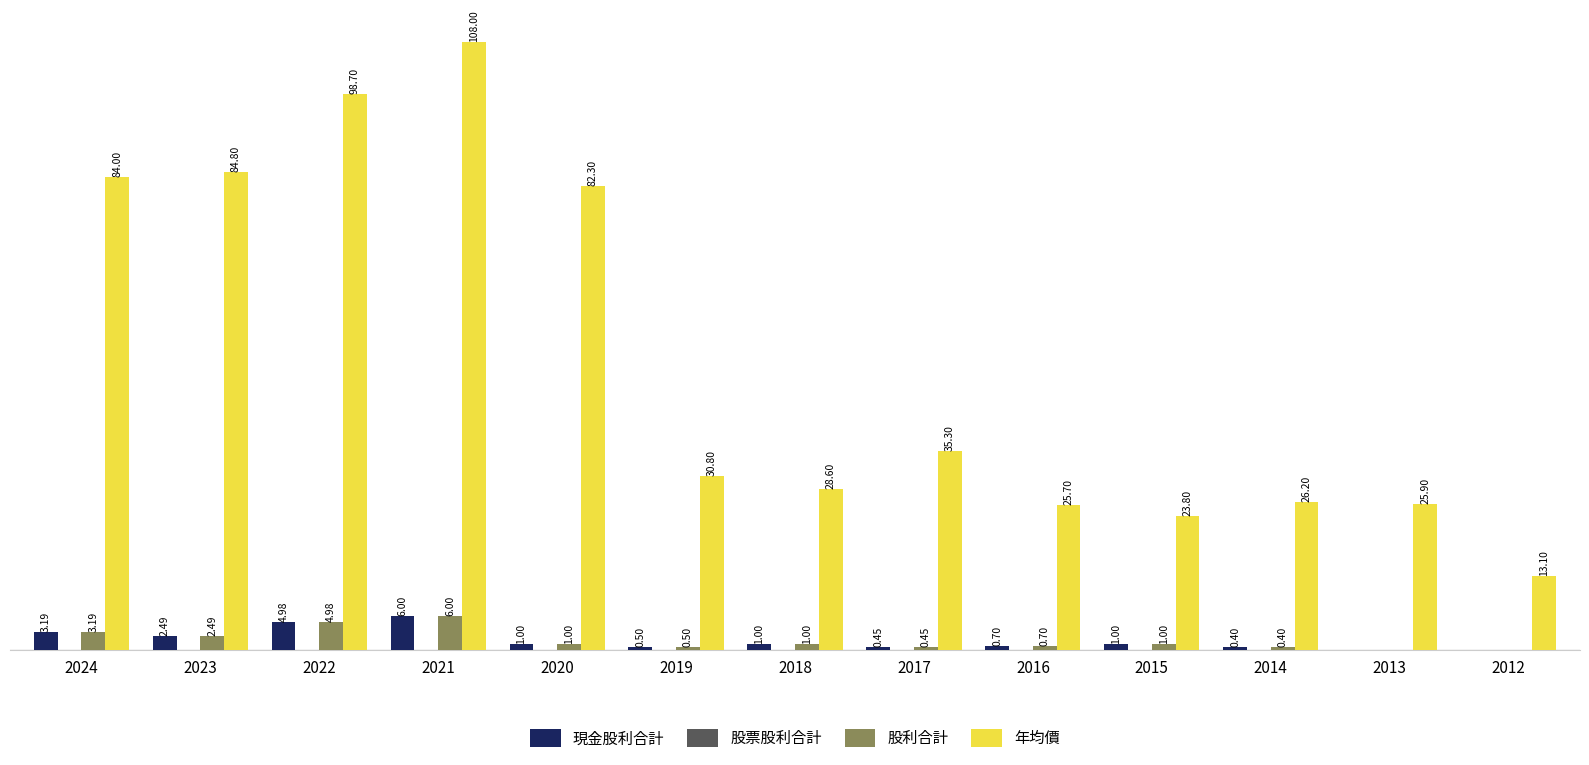

Is the value of 股利合計 at 2014 greater than the value of 現金股利合計 at 2024?

No